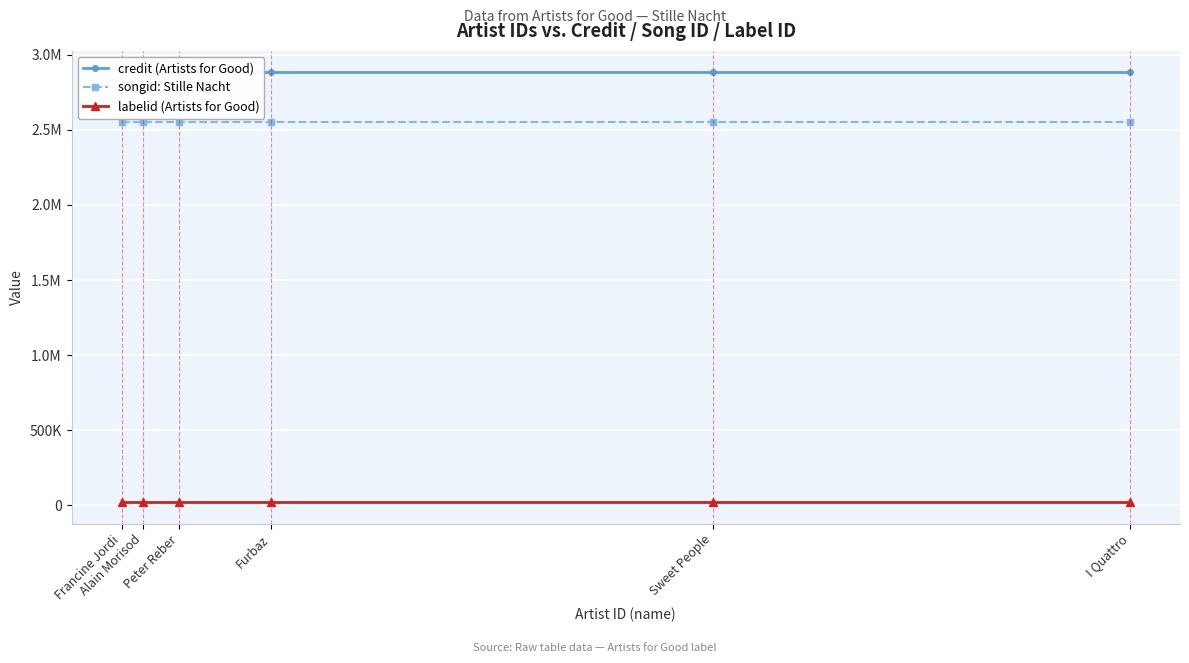

At how many categories does at least one series exceed 1183846?

6